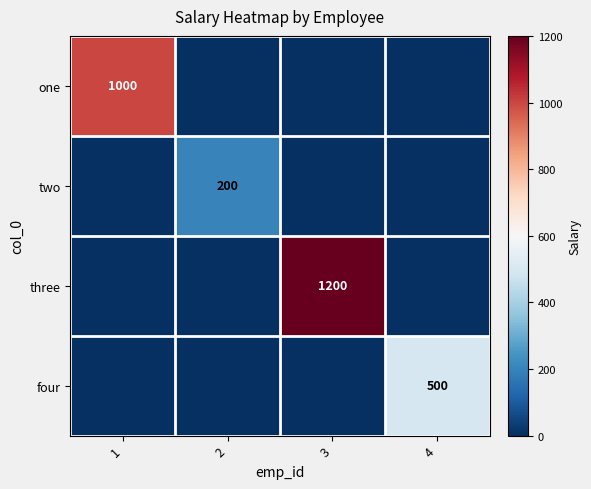

The one series shows 1524 at 1. True or false?

False